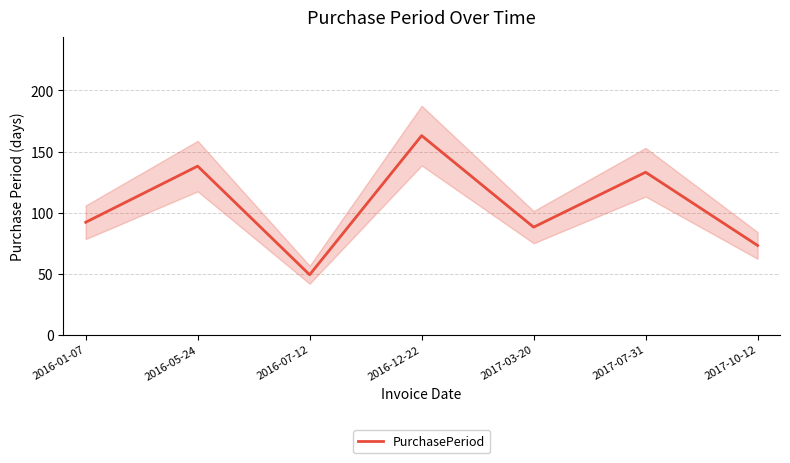

Is it true that the value at 2016-12-22 is 163?

True